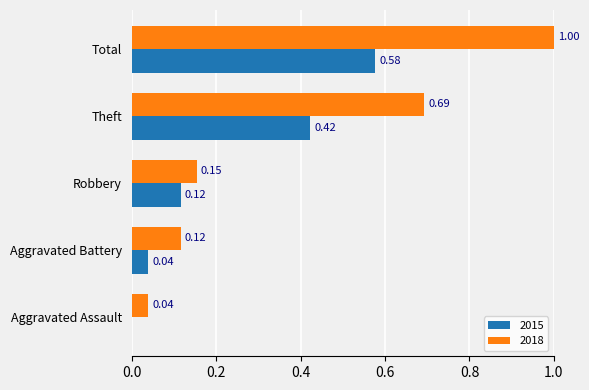

Which category has the highest value in the 2015 series?

Total